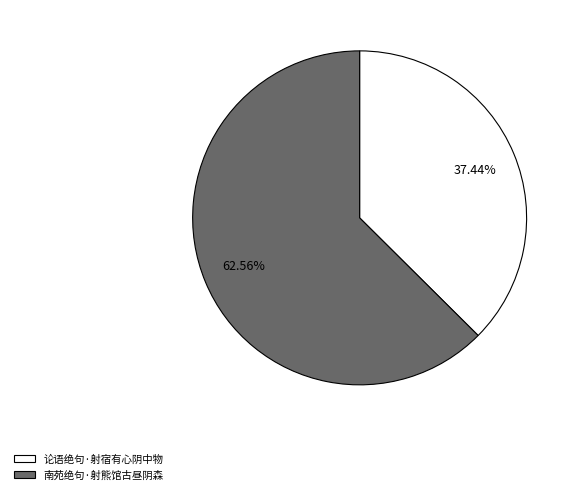

Which slice is the largest?

南苑绝句·射熊馆古昼阴森